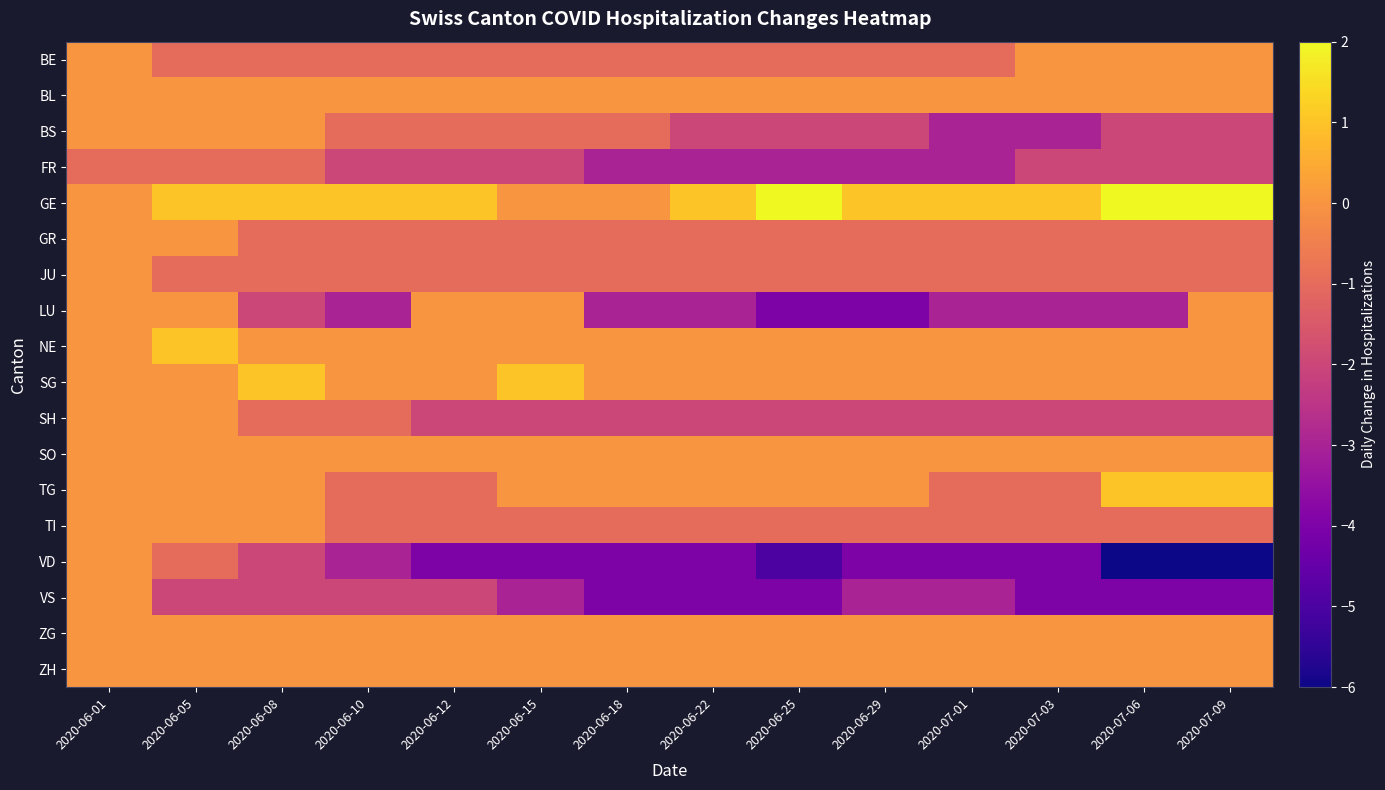

Reading left to right, list all the values displayed in this chart.

BE: 2020-06-01=0	2020-06-05=-1	2020-06-08=-1	2020-06-10=-1	2020-06-12=-1	2020-06-15=-1	2020-06-18=-1	2020-06-22=-1	2020-06-25=-1	2020-06-29=-1	2020-07-01=-1	2020-07-03=0	2020-07-06=0	2020-07-09=0
BL: 2020-06-01=0	2020-06-05=0	2020-06-08=0	2020-06-10=0	2020-06-12=0	2020-06-15=0	2020-06-18=0	2020-06-22=0	2020-06-25=0	2020-06-29=0	2020-07-01=0	2020-07-03=0	2020-07-06=0	2020-07-09=0
BS: 2020-06-01=0	2020-06-05=0	2020-06-08=0	2020-06-10=-1	2020-06-12=-1	2020-06-15=-1	2020-06-18=-1	2020-06-22=-2	2020-06-25=-2	2020-06-29=-2	2020-07-01=-3	2020-07-03=-3	2020-07-06=-2	2020-07-09=-2
FR: 2020-06-01=-1	2020-06-05=-1	2020-06-08=-1	2020-06-10=-2	2020-06-12=-2	2020-06-15=-2	2020-06-18=-3	2020-06-22=-3	2020-06-25=-3	2020-06-29=-3	2020-07-01=-3	2020-07-03=-2	2020-07-06=-2	2020-07-09=-2
GE: 2020-06-01=0	2020-06-05=1	2020-06-08=1	2020-06-10=1	2020-06-12=1	2020-06-15=0	2020-06-18=0	2020-06-22=1	2020-06-25=2	2020-06-29=1	2020-07-01=1	2020-07-03=1	2020-07-06=2	2020-07-09=2
GR: 2020-06-01=0	2020-06-05=0	2020-06-08=-1	2020-06-10=-1	2020-06-12=-1	2020-06-15=-1	2020-06-18=-1	2020-06-22=-1	2020-06-25=-1	2020-06-29=-1	2020-07-01=-1	2020-07-03=-1	2020-07-06=-1	2020-07-09=-1
JU: 2020-06-01=0	2020-06-05=-1	2020-06-08=-1	2020-06-10=-1	2020-06-12=-1	2020-06-15=-1	2020-06-18=-1	2020-06-22=-1	2020-06-25=-1	2020-06-29=-1	2020-07-01=-1	2020-07-03=-1	2020-07-06=-1	2020-07-09=-1
LU: 2020-06-01=0	2020-06-05=0	2020-06-08=-2	2020-06-10=-3	2020-06-12=0	2020-06-15=0	2020-06-18=-3	2020-06-22=-3	2020-06-25=-4	2020-06-29=-4	2020-07-01=-3	2020-07-03=-3	2020-07-06=-3	2020-07-09=0
NE: 2020-06-01=0	2020-06-05=1	2020-06-08=0	2020-06-10=0	2020-06-12=0	2020-06-15=0	2020-06-18=0	2020-06-22=0	2020-06-25=0	2020-06-29=0	2020-07-01=0	2020-07-03=0	2020-07-06=0	2020-07-09=0
SG: 2020-06-01=0	2020-06-05=0	2020-06-08=1	2020-06-10=0	2020-06-12=0	2020-06-15=1	2020-06-18=0	2020-06-22=0	2020-06-25=0	2020-06-29=0	2020-07-01=0	2020-07-03=0	2020-07-06=0	2020-07-09=0
SH: 2020-06-01=0	2020-06-05=0	2020-06-08=-1	2020-06-10=-1	2020-06-12=-2	2020-06-15=-2	2020-06-18=-2	2020-06-22=-2	2020-06-25=-2	2020-06-29=-2	2020-07-01=-2	2020-07-03=-2	2020-07-06=-2	2020-07-09=-2
SO: 2020-06-01=0	2020-06-05=0	2020-06-08=0	2020-06-10=0	2020-06-12=0	2020-06-15=0	2020-06-18=0	2020-06-22=0	2020-06-25=0	2020-06-29=0	2020-07-01=0	2020-07-03=0	2020-07-06=0	2020-07-09=0
TG: 2020-06-01=0	2020-06-05=0	2020-06-08=0	2020-06-10=-1	2020-06-12=-1	2020-06-15=0	2020-06-18=0	2020-06-22=0	2020-06-25=0	2020-06-29=0	2020-07-01=-1	2020-07-03=-1	2020-07-06=1	2020-07-09=1
TI: 2020-06-01=0	2020-06-05=0	2020-06-08=0	2020-06-10=-1	2020-06-12=-1	2020-06-15=-1	2020-06-18=-1	2020-06-22=-1	2020-06-25=-1	2020-06-29=-1	2020-07-01=-1	2020-07-03=-1	2020-07-06=-1	2020-07-09=-1
VD: 2020-06-01=0	2020-06-05=-1	2020-06-08=-2	2020-06-10=-3	2020-06-12=-4	2020-06-15=-4	2020-06-18=-4	2020-06-22=-4	2020-06-25=-5	2020-06-29=-4	2020-07-01=-4	2020-07-03=-4	2020-07-06=-6	2020-07-09=-6
VS: 2020-06-01=0	2020-06-05=-2	2020-06-08=-2	2020-06-10=-2	2020-06-12=-2	2020-06-15=-3	2020-06-18=-4	2020-06-22=-4	2020-06-25=-4	2020-06-29=-3	2020-07-01=-3	2020-07-03=-4	2020-07-06=-4	2020-07-09=-4
ZG: 2020-06-01=0	2020-06-05=0	2020-06-08=0	2020-06-10=0	2020-06-12=0	2020-06-15=0	2020-06-18=0	2020-06-22=0	2020-06-25=0	2020-06-29=0	2020-07-01=0	2020-07-03=0	2020-07-06=0	2020-07-09=0
ZH: 2020-06-01=0	2020-06-05=0	2020-06-08=0	2020-06-10=0	2020-06-12=0	2020-06-15=0	2020-06-18=0	2020-06-22=0	2020-06-25=0	2020-06-29=0	2020-07-01=0	2020-07-03=0	2020-07-06=0	2020-07-09=0